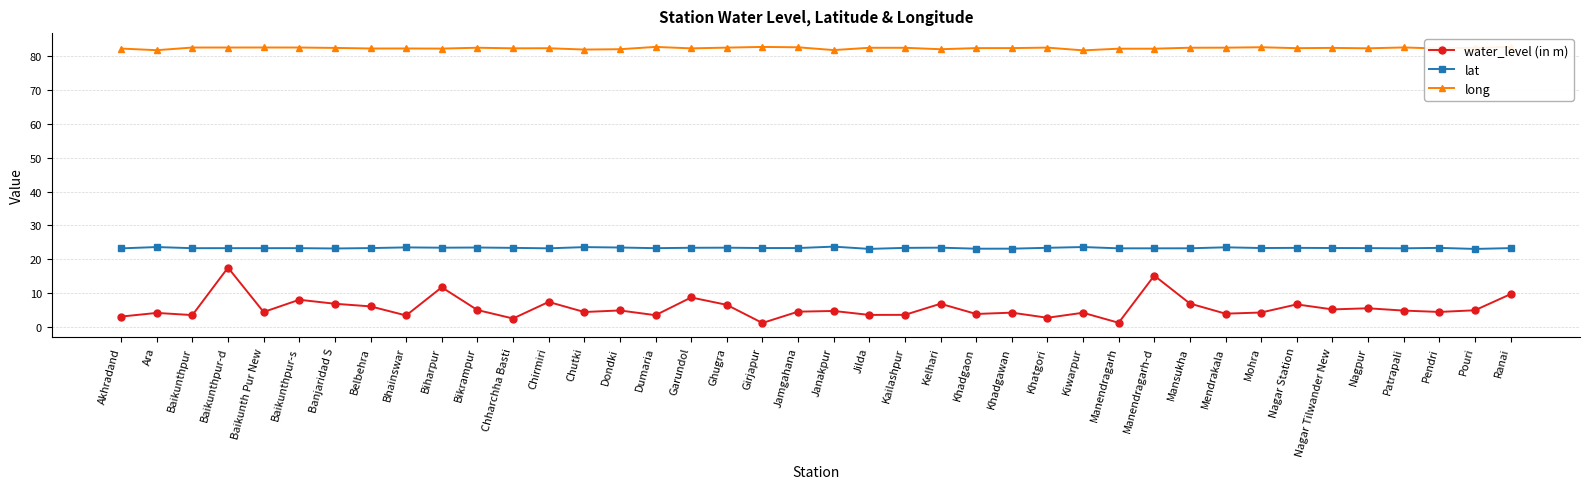

What value does the lat series have at Baikunthpur?

23.3